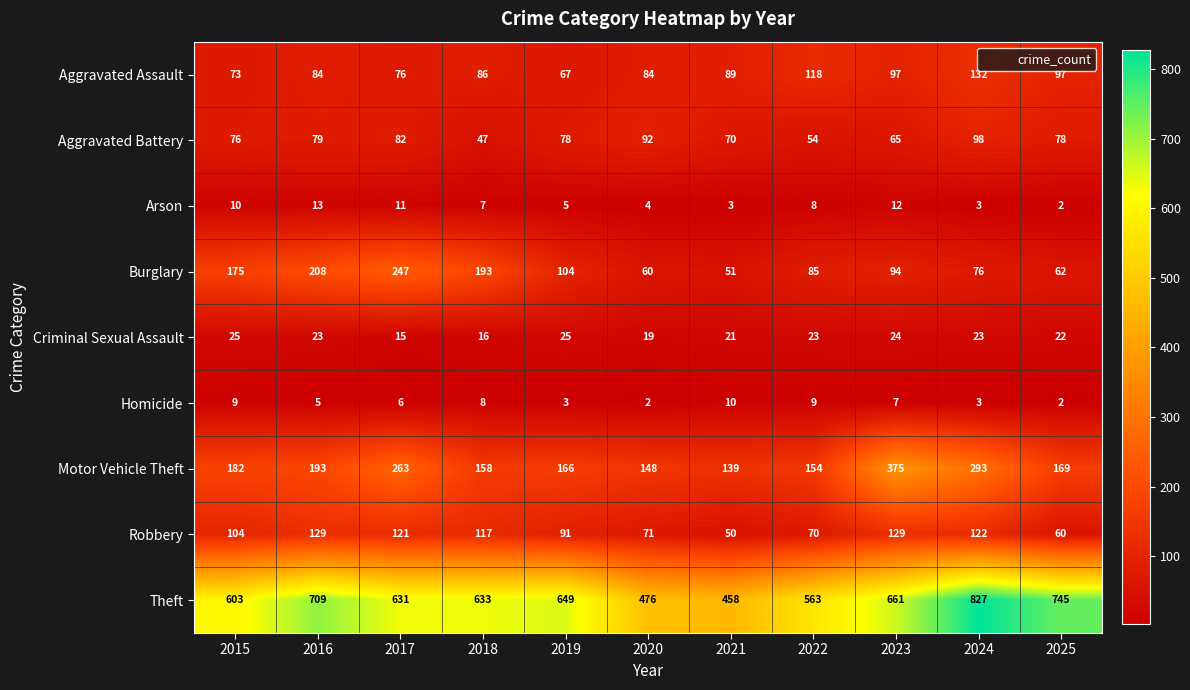

At which label is Burglary closest to 149?

2015